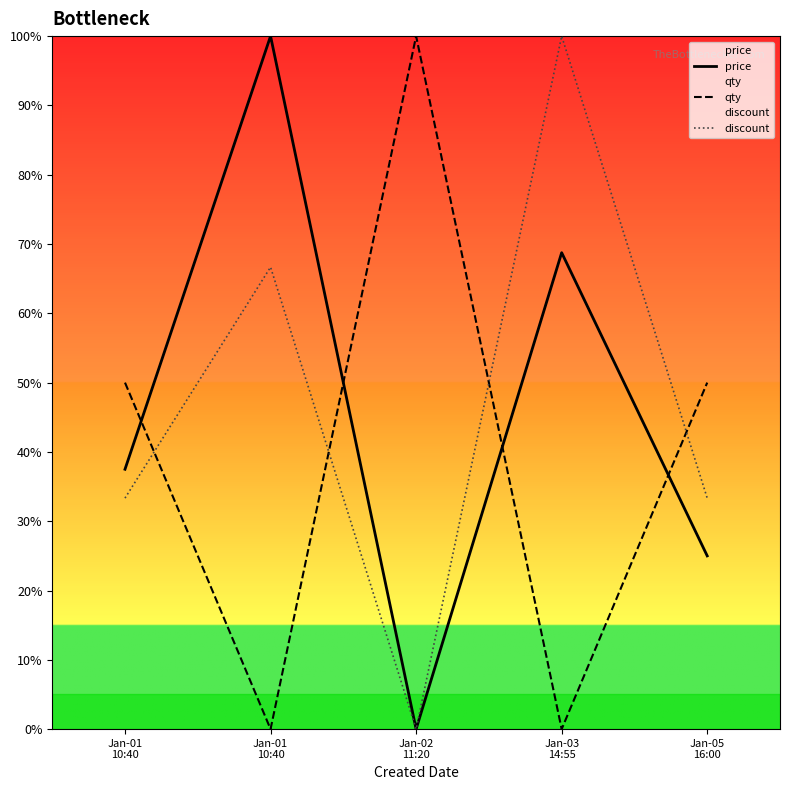

The price series shows 0.0 at Jan-02
11:20. True or false?

True